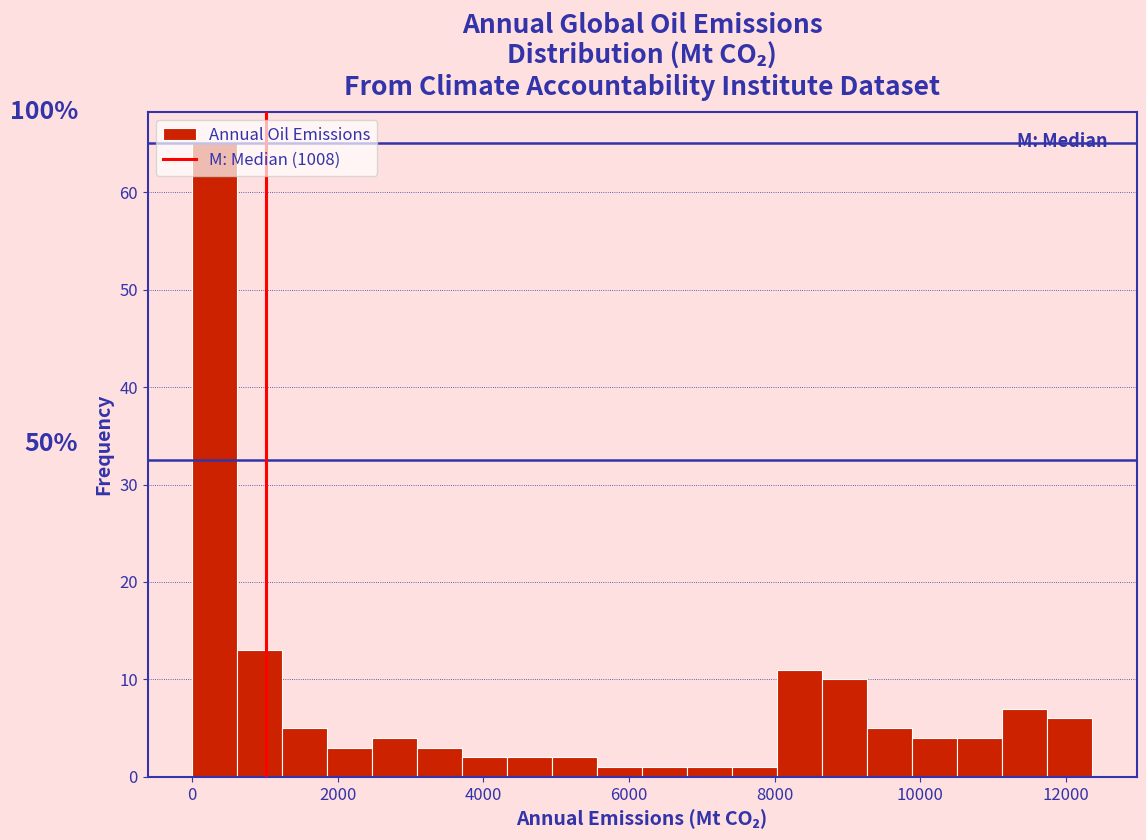

Around what value on the x-axis is the tallest bar? Give the approximate position of its centre, as read against the axis.

400